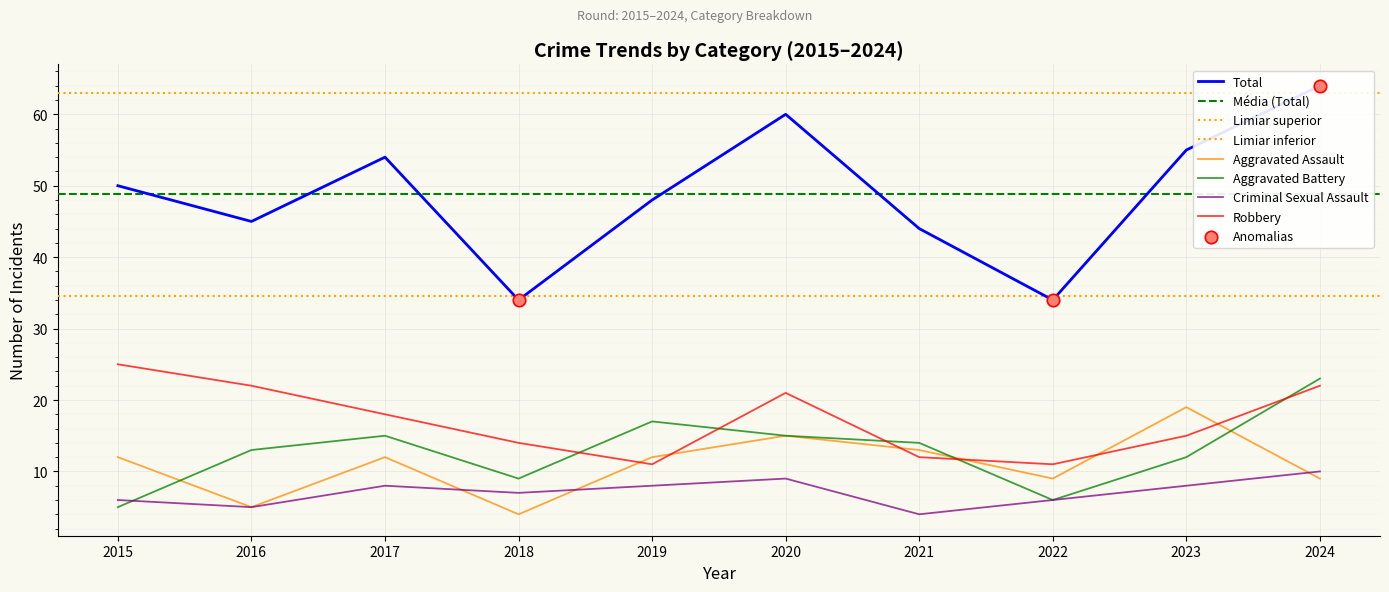

What are all the series names shown in the legend?

Aggravated Assault, Aggravated Battery, Criminal Sexual Assault, Robbery, Total